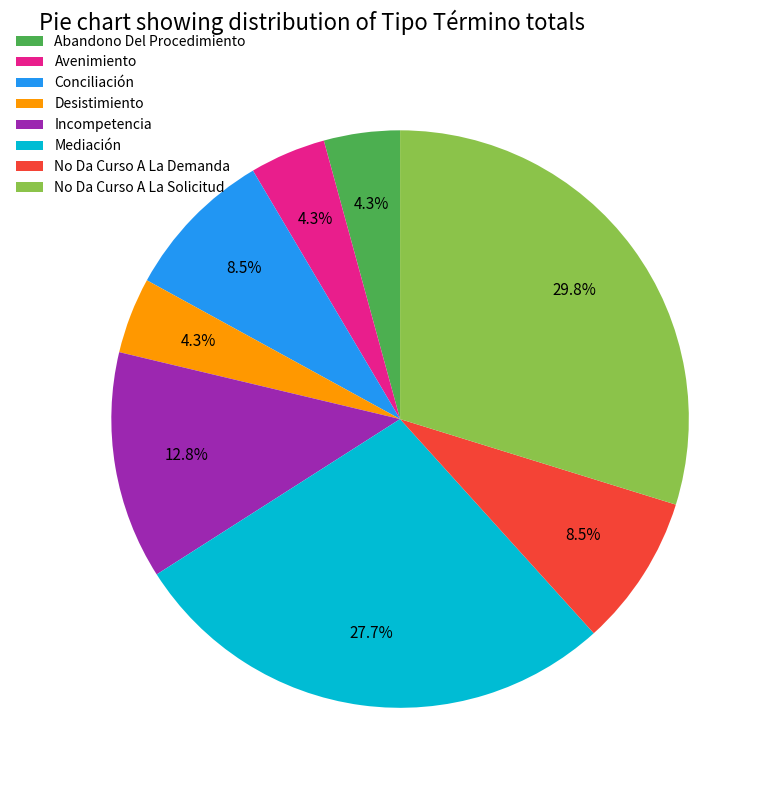

Is Mediación the majority of the pie?

No